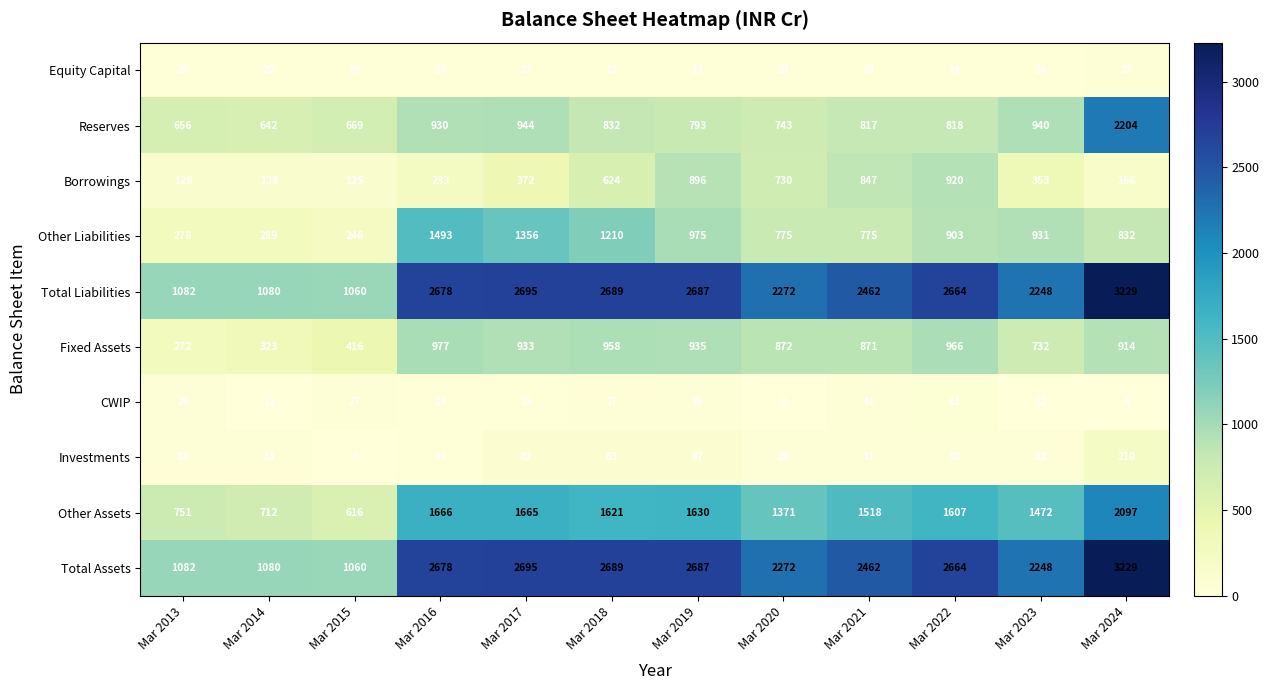

Where does the Other Assets series first go above 1607?

Mar 2016